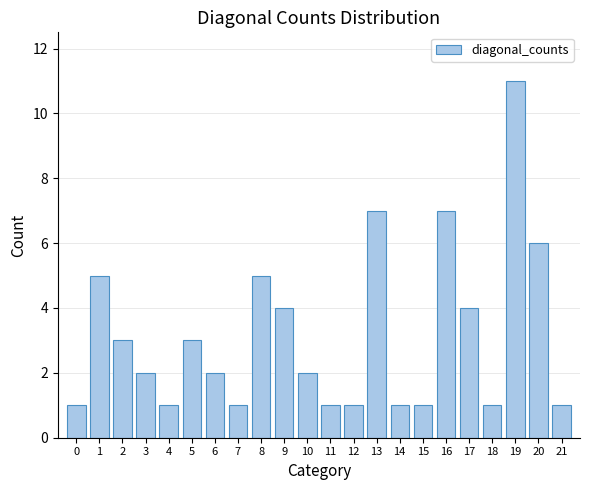

Reading right to left, what are all the values shown in this chart?

21=1	20=6	19=11	18=1	17=4	16=7	15=1	14=1	13=7	12=1	11=1	10=2	9=4	8=5	7=1	6=2	5=3	4=1	3=2	2=3	1=5	0=1